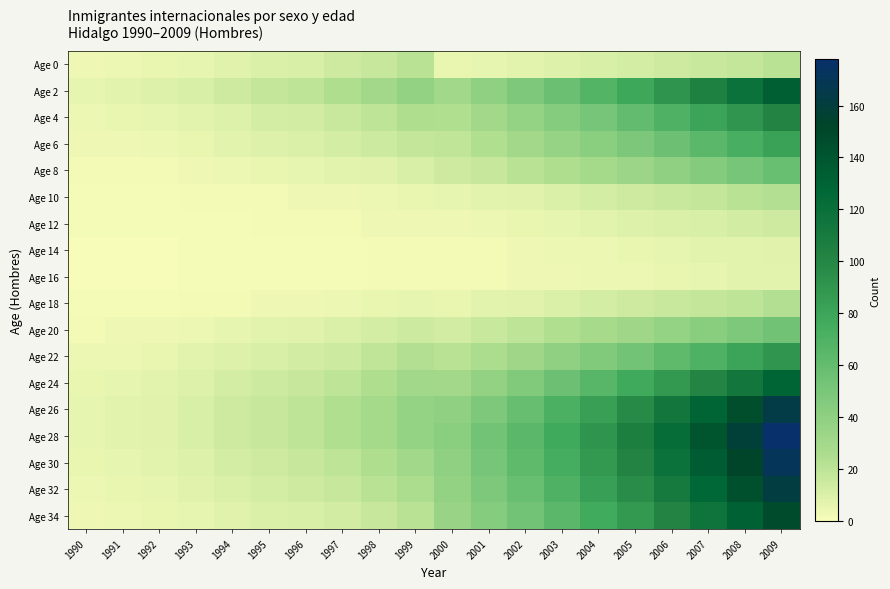

Reading left to right, list all the values displayed in this chart.

Age 0: 1990=3	1991=4	1992=5	1993=6	1994=8	1995=10	1996=11	1997=14	1998=17	1999=21	2000=5	2001=6	2002=7	2003=9	2004=11	2005=12	2006=14	2007=16	2008=18	2009=21
Age 2: 1990=6	1991=7	1992=9	1993=11	1994=14	1995=18	1996=20	1997=25	1998=30	1999=38	2000=31	2001=39	2002=48	2003=57	2004=68	2005=79	2006=91	2007=104	2008=118	2009=133
Age 4: 1990=4	1991=5	1992=6	1993=7	1994=9	1995=12	1996=13	1997=16	1998=20	1999=25	2000=24	2001=30	2002=37	2003=44	2004=52	2005=61	2006=70	2007=80	2008=90	2009=102
Age 6: 1990=3	1991=3	1992=4	1993=5	1994=7	1995=9	1996=10	1997=12	1998=15	1999=18	2000=19	2001=24	2002=30	2003=36	2004=42	2005=49	2006=56	2007=64	2008=73	2009=82
Age 8: 1990=2	1991=2	1992=2	1993=3	1994=4	1995=5	1996=6	1997=7	1998=8	1999=11	2000=14	2001=17	2002=21	2003=25	2004=29	2005=34	2006=40	2007=45	2008=51	2009=58
Age 10: 1990=1	1991=1	1992=1	1993=2	1994=2	1995=2	1996=3	1997=3	1998=4	1999=5	2000=6	2001=7	2002=8	2003=10	2004=12	2005=14	2006=16	2007=18	2008=21	2009=23
Age 12: 1990=1	1991=1	1992=1	1993=1	1994=1	1995=2	1996=2	1997=2	1998=3	1999=3	2000=3	2001=4	2002=5	2003=6	2004=7	2005=9	2006=10	2007=11	2008=13	2009=14
Age 14: 1990=0	1991=0	1992=0	1993=1	1994=1	1995=1	1996=1	1997=1	1998=2	1999=2	2000=2	2001=2	2002=3	2003=4	2004=4	2005=5	2006=6	2007=7	2008=7	2009=8
Age 16: 1990=0	1991=0	1992=0	1993=1	1994=1	1995=1	1996=1	1997=1	1998=2	1999=2	2000=2	2001=2	2002=3	2003=3	2004=4	2005=4	2006=5	2007=6	2008=7	2009=7
Age 18: 1990=1	1991=1	1992=1	1993=2	1994=2	1995=3	1996=3	1997=4	1998=5	1999=6	2000=5	2001=7	2002=8	2003=10	2004=12	2005=14	2006=16	2007=18	2008=20	2009=23
Age 20: 1990=2	1991=3	1992=3	1993=4	1994=6	1995=7	1996=8	1997=10	1998=12	1999=15	2000=13	2001=16	2002=20	2003=24	2004=28	2005=32	2006=37	2007=43	2008=48	2009=54
Age 22: 1990=4	1991=4	1992=5	1993=7	1994=9	1995=11	1996=13	1997=15	1998=19	1999=23	2000=21	2001=26	2002=32	2003=39	2004=46	2005=53	2006=62	2007=70	2008=80	2009=90
Age 24: 1990=5	1991=6	1992=7	1993=9	1994=12	1995=15	1996=17	1997=20	1998=25	1999=31	2000=30	2001=38	2002=46	2003=56	2004=66	2005=77	2006=88	2007=101	2008=114	2009=129
Age 26: 1990=6	1991=7	1992=8	1993=11	1994=14	1995=17	1996=20	1997=24	1998=29	1999=37	2000=39	2001=48	2002=59	2003=71	2004=84	2005=98	2006=113	2007=129	2008=146	2009=164
Age 28: 1990=6	1991=7	1992=8	1993=11	1994=14	1995=17	1996=20	1997=24	1998=29	1999=37	2000=42	2001=53	2002=64	2003=77	2004=91	2005=106	2006=122	2007=140	2008=158	2009=178
Age 30: 1990=5	1991=6	1992=7	1993=9	1994=12	1995=14	1996=17	1997=20	1998=25	1999=31	2000=40	2001=51	2002=62	2003=74	2004=88	2005=102	2006=118	2007=135	2008=152	2009=171
Age 32: 1990=4	1991=5	1992=6	1993=8	1994=10	1995=12	1996=14	1997=17	1998=21	1999=26	2000=38	2001=48	2002=58	2003=70	2004=83	2005=96	2006=111	2007=127	2008=144	2009=162
Age 34: 1990=3	1991=4	1992=5	1993=6	1994=8	1995=10	1996=11	1997=13	1998=17	1999=21	2000=35	2001=44	2002=53	2003=64	2004=76	2005=88	2006=102	2007=116	2008=132	2009=148